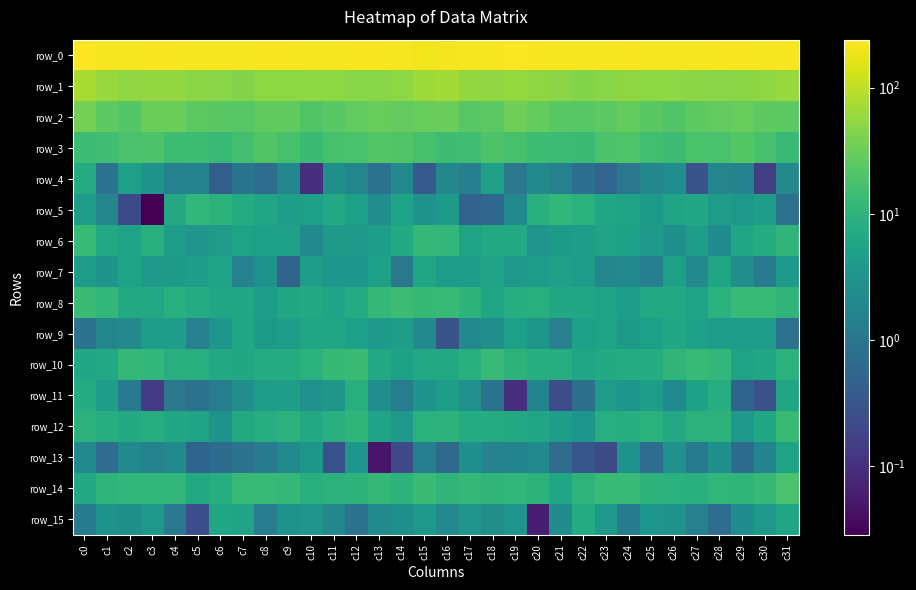

The value of row_7 at c7 is 1.6. True or false?

True